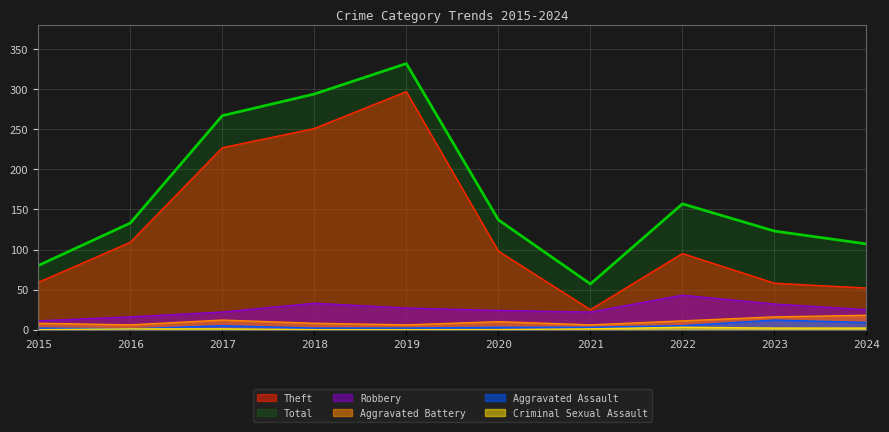

The value of Aggravated Battery at 2017 is 12. True or false?

True